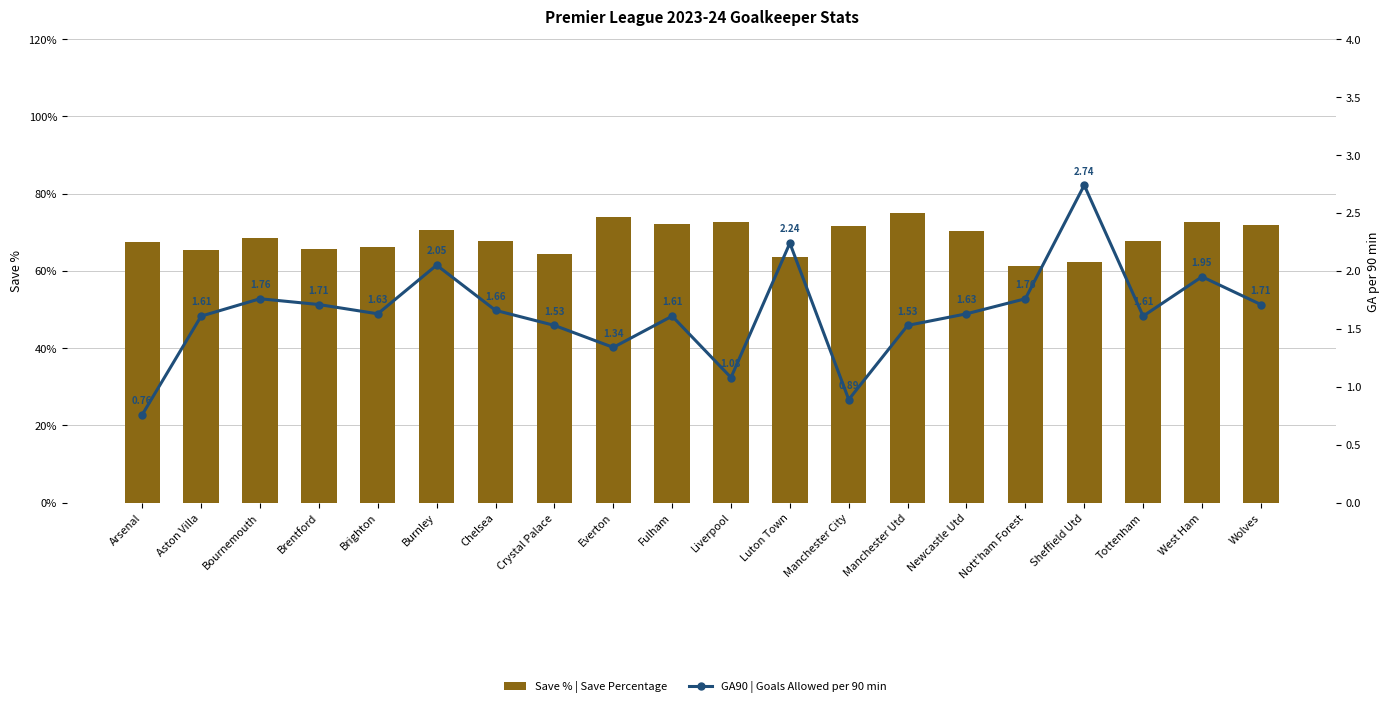

What is the total value across all series at Arsenal?

68.3